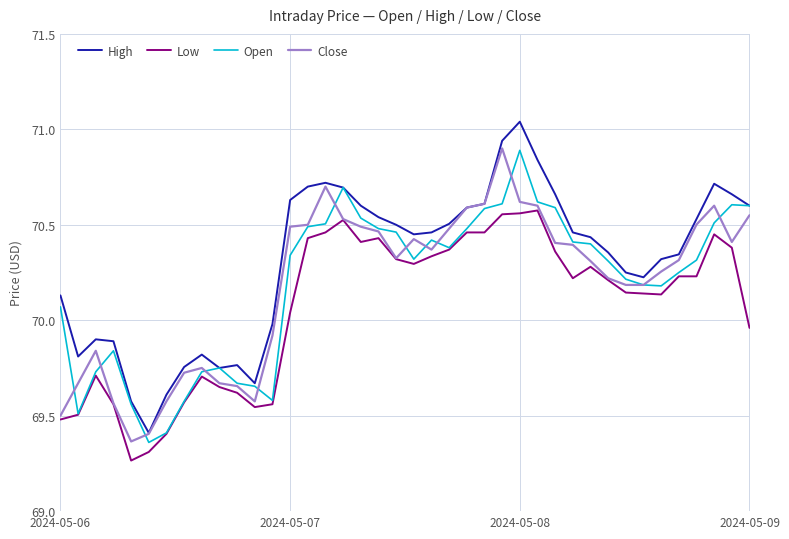

Which series has the largest total across all categories?

High